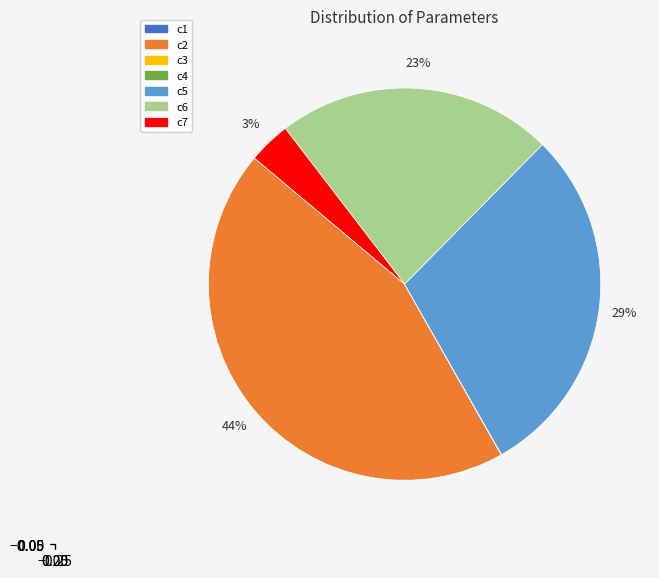

The c7 slice represents 3% of the pie. True or false?

True